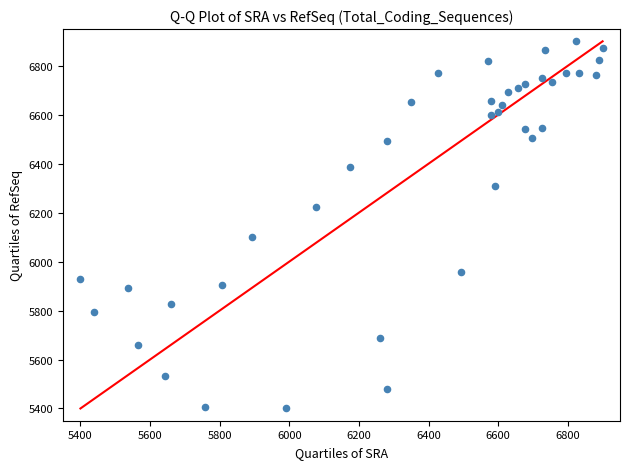

What is the range of X values (max minus min)?

1500.0